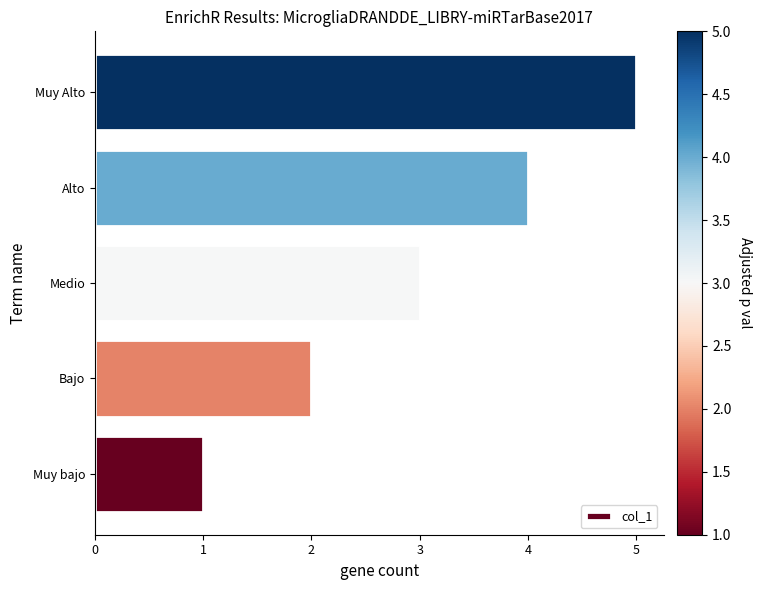

How many values are below 3?

2